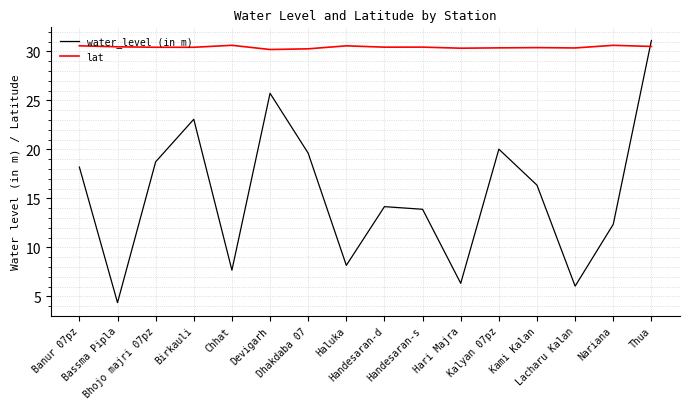

True or false: lat has a value of 48.2 at Kalyan 07pz.

False